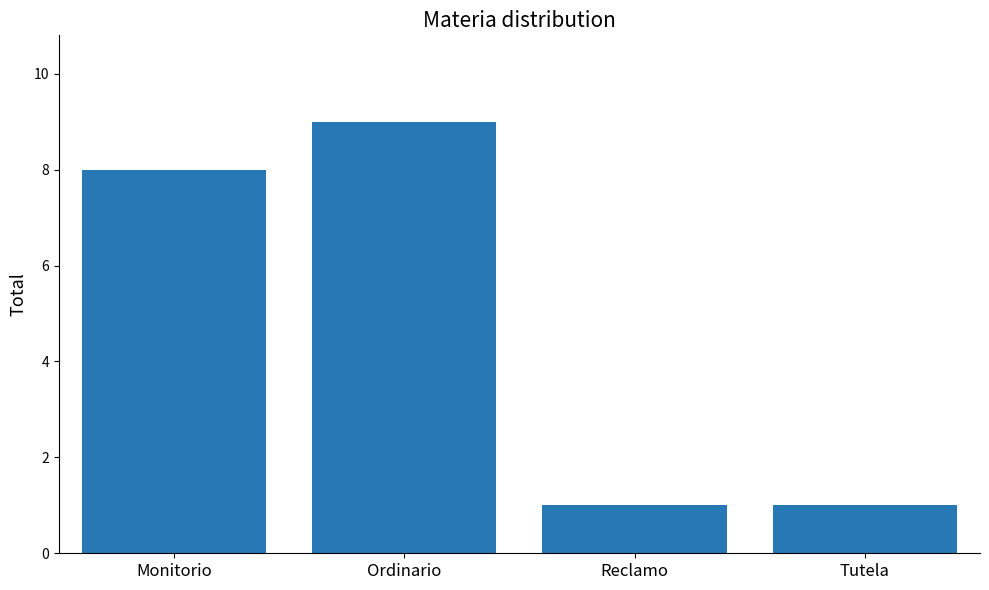

What is the maximum value shown in the chart?

9